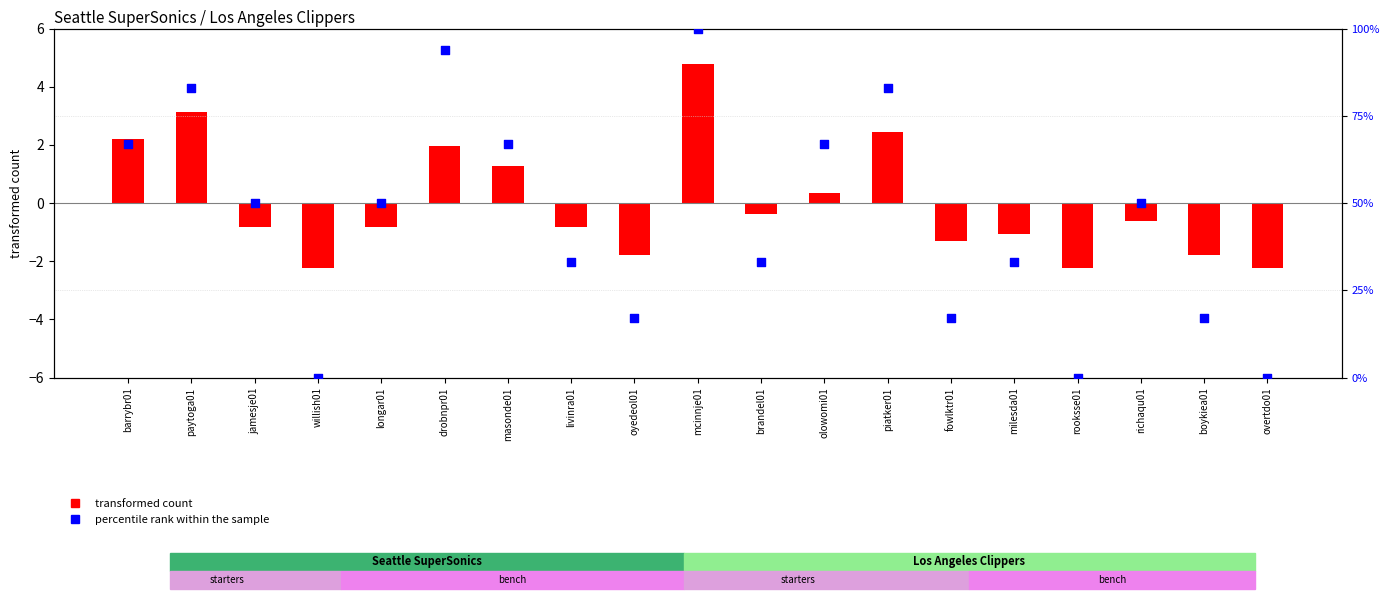

At which category is the sum across all series the highest?

mcinnje01